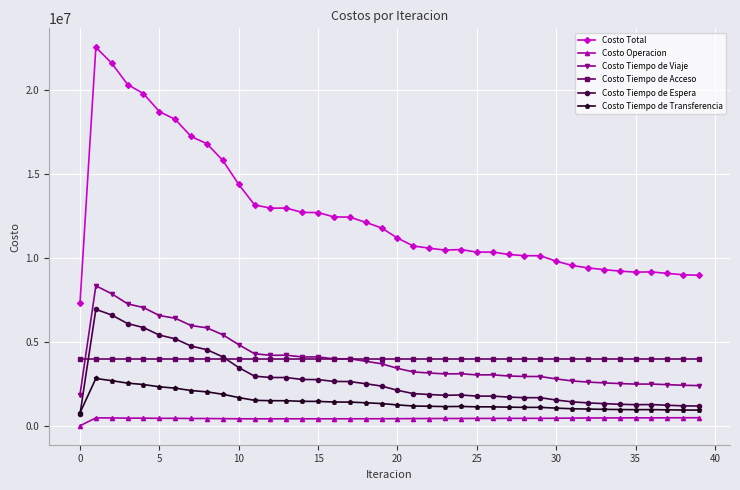

What is the maximum value for Costo Tiempo de Viaje?

8350172.5